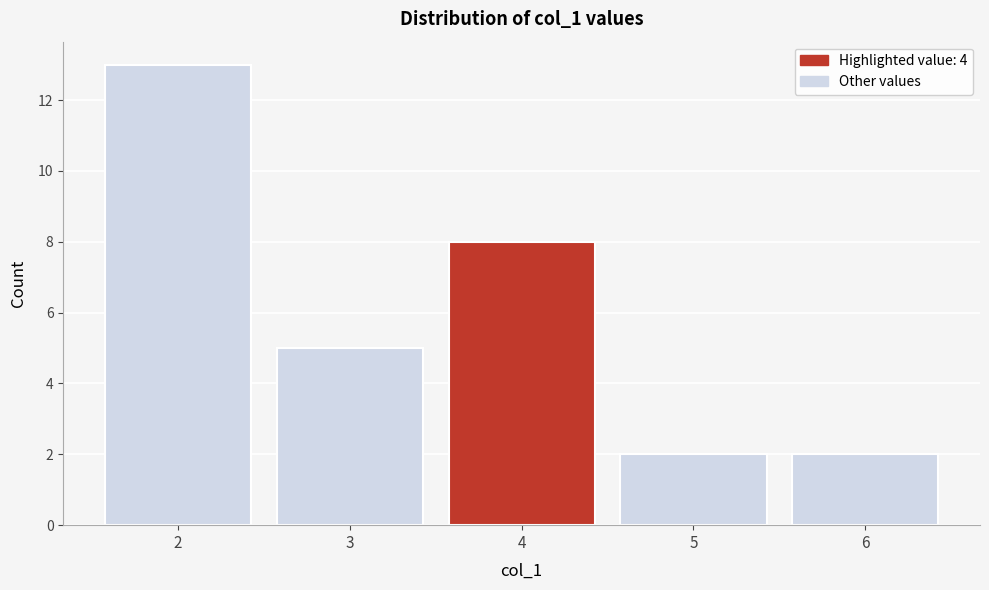

Reading left to right, transcribe all the data shown in this chart.

13	5	8	2	2